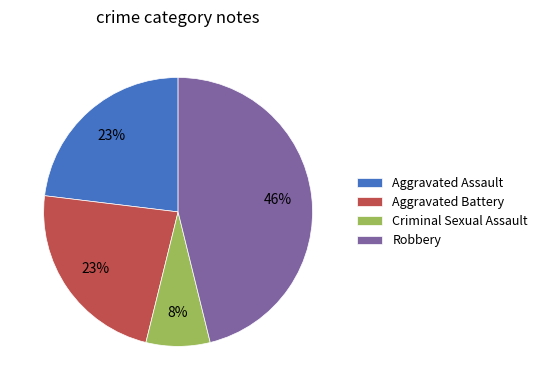

To the nearest percent, what is the combined percentage of Robbery and Aggravated Battery?

69%